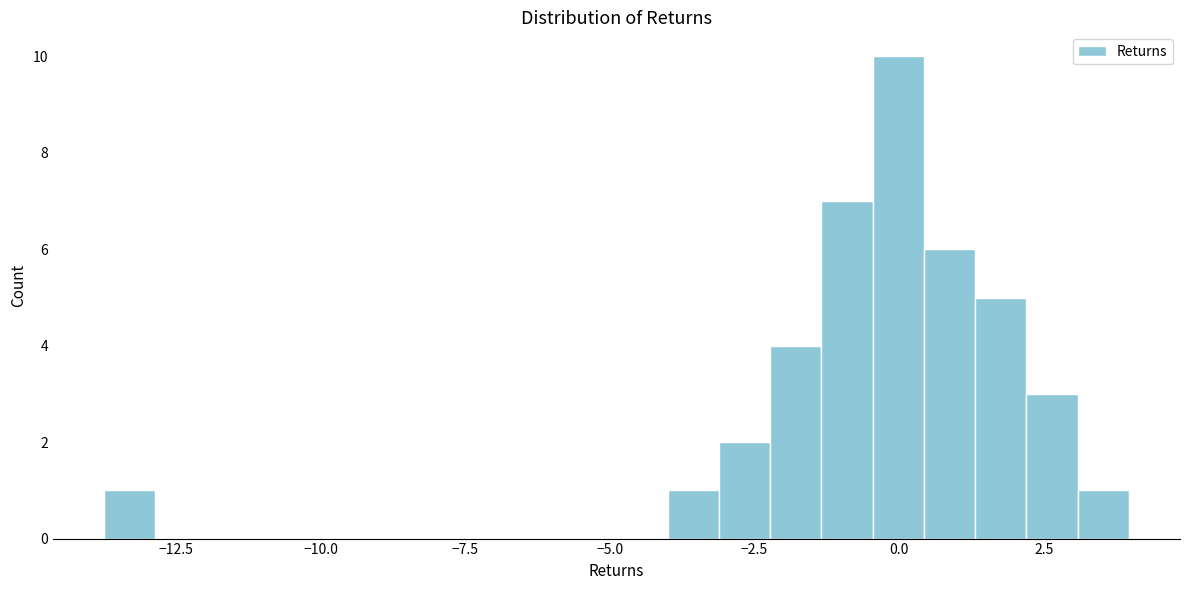

Read against the x-axis, roughly where is the centre of the tallest bar?

0.0